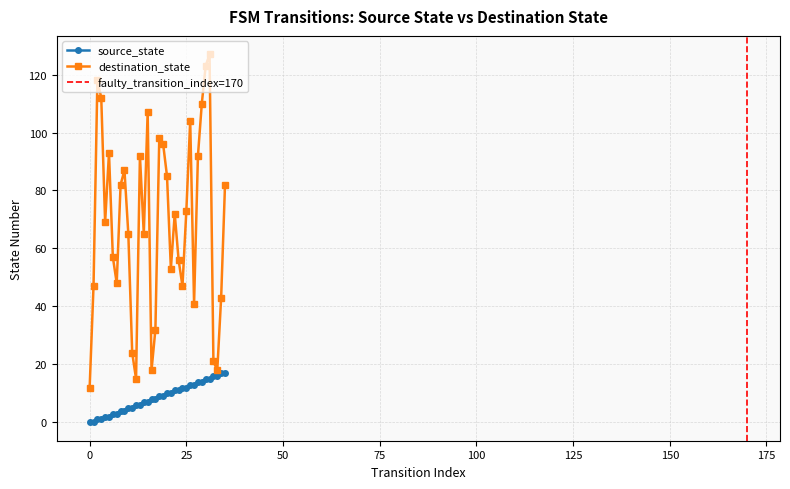

At which label does destination_state first exceed 72?

2